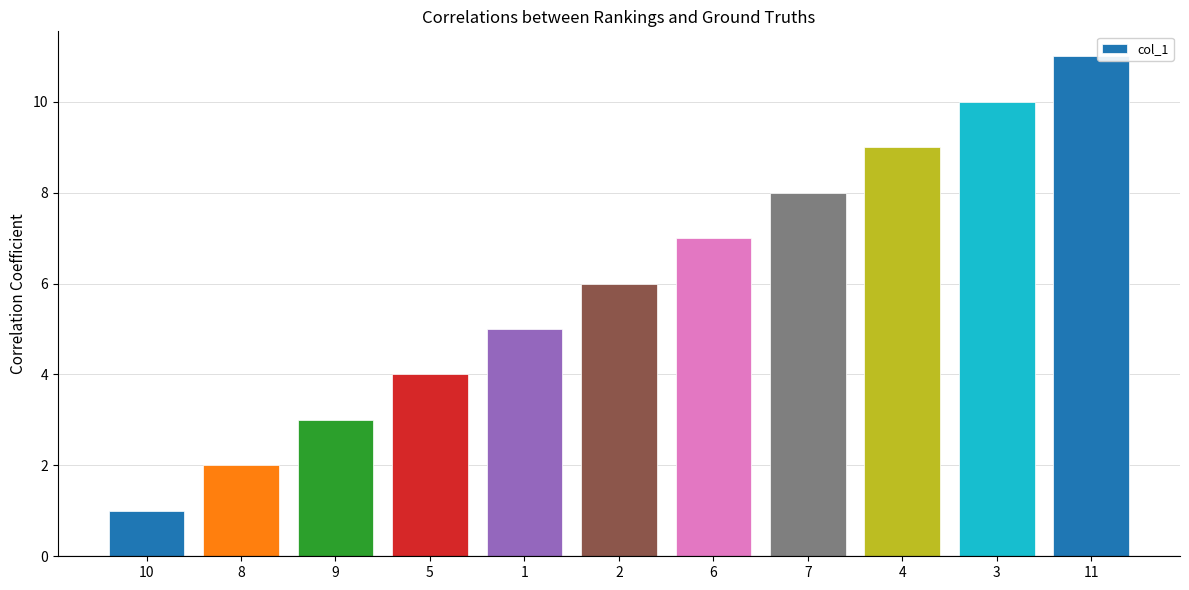

What is the value of the 5th bar from the left?

5